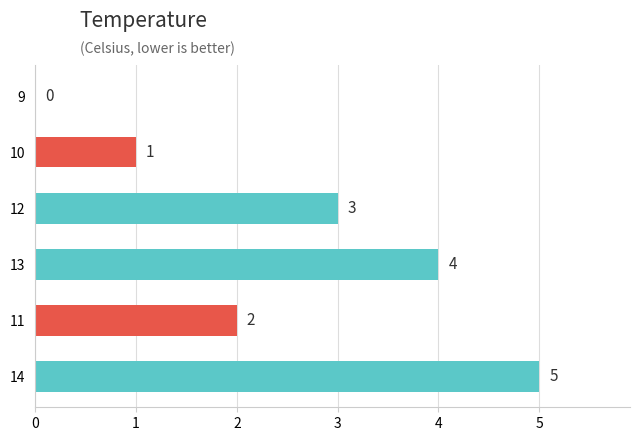

How many values are above zero?

5